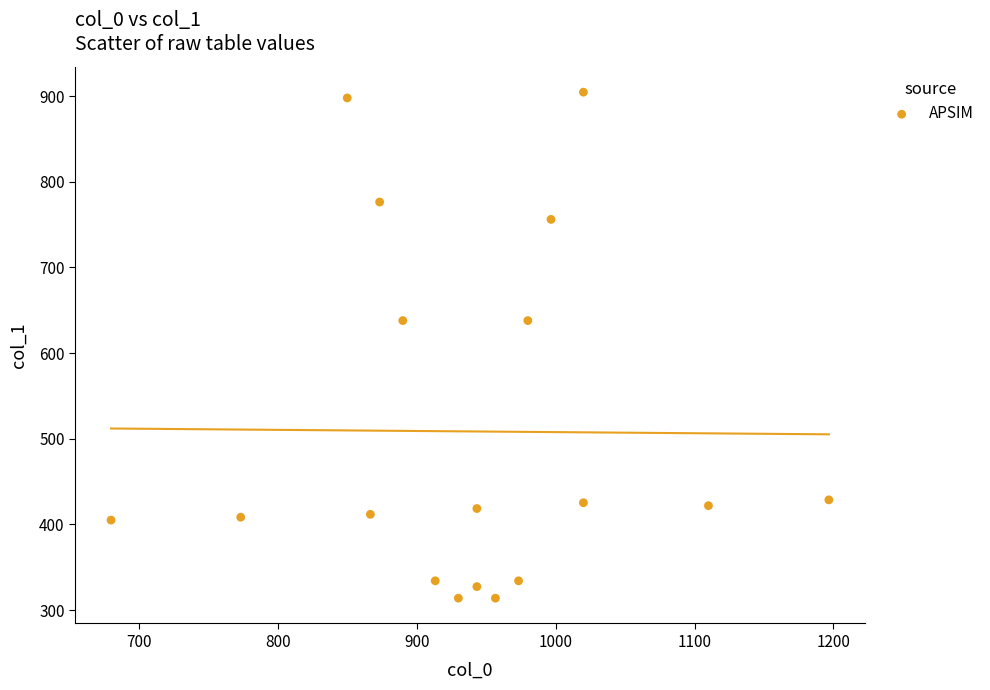

What is the range of X values (max minus min)?

516.7